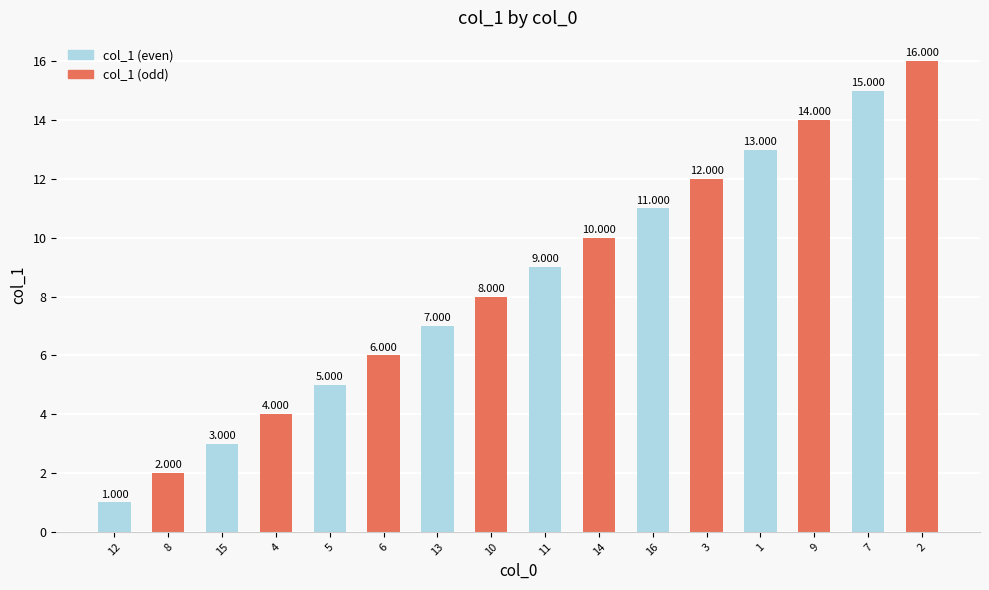

Which has a higher value, 8 or 2?

2